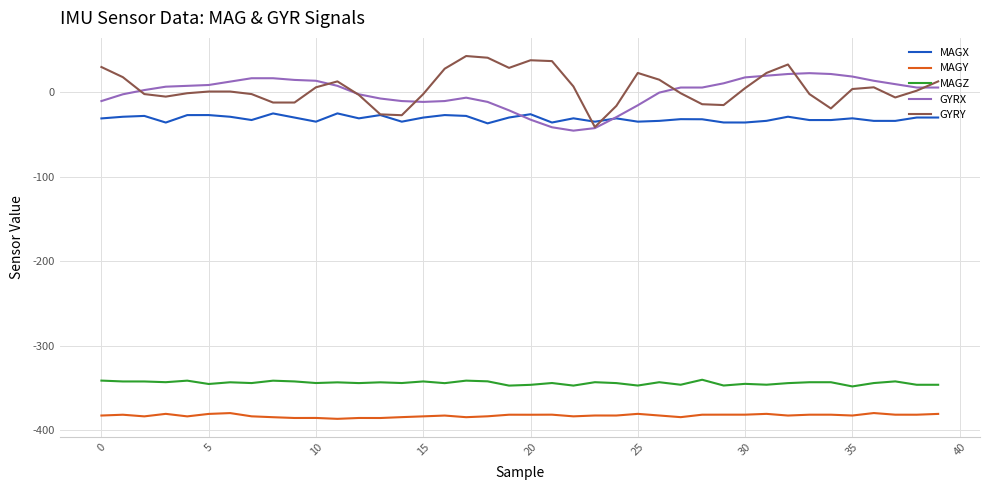

Which series has the largest range (max minus min)?

GYRY